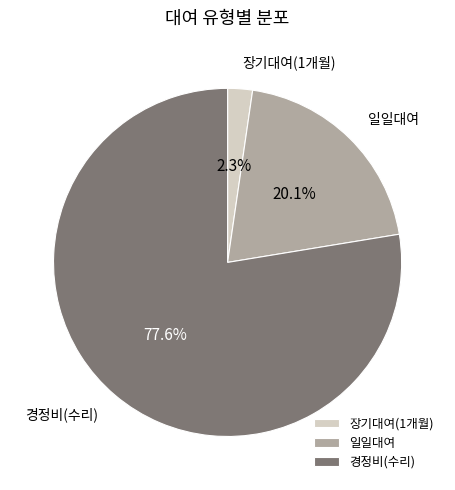

How many slices are in this pie chart?

3